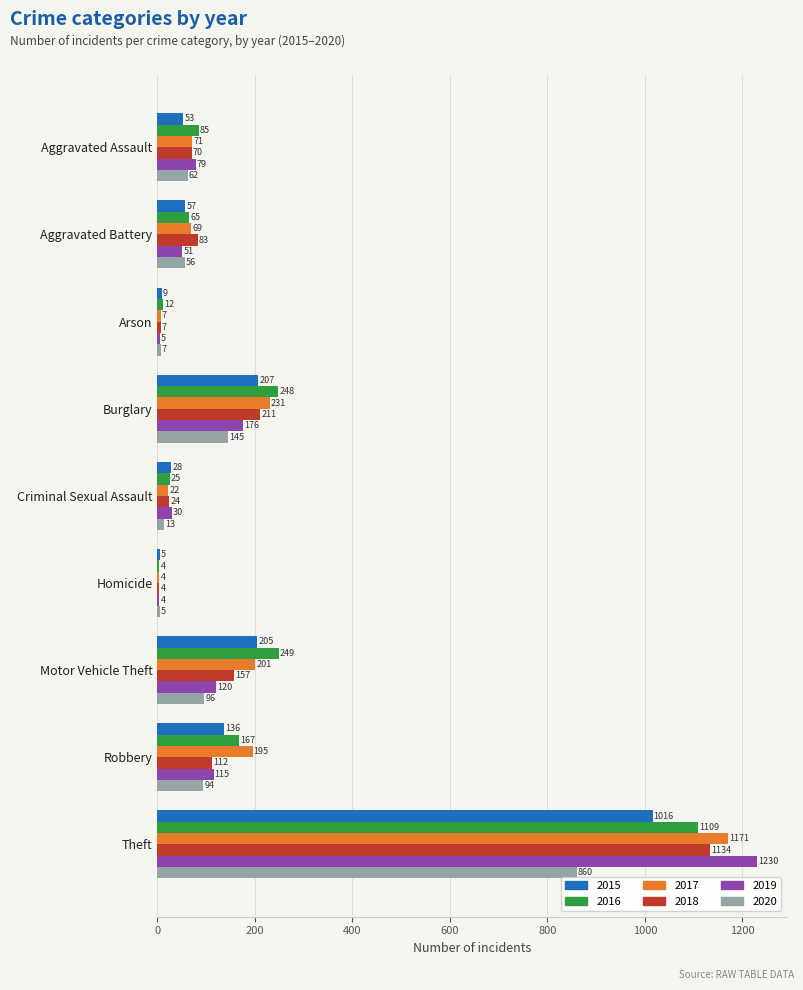

The value of 2016 at Aggravated Assault is 85. True or false?

True